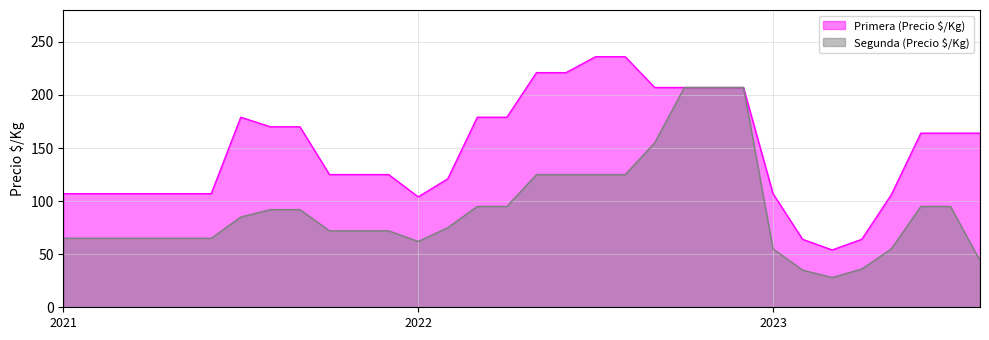

True or false: Primera (Precio $/Kg) and Segunda (Precio $/Kg) cross at least once.

False